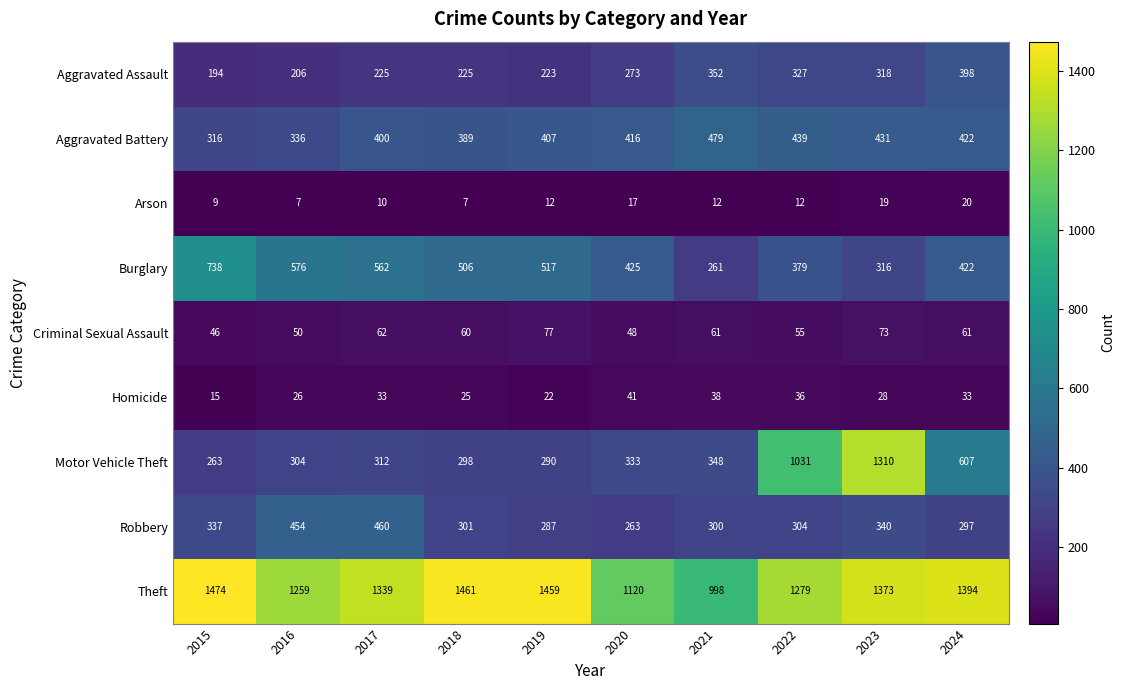

The Homicide series shows 26 at 2016. True or false?

True